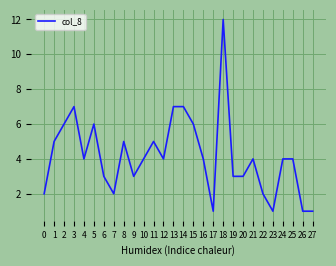

How many lines are shown in the chart?

1